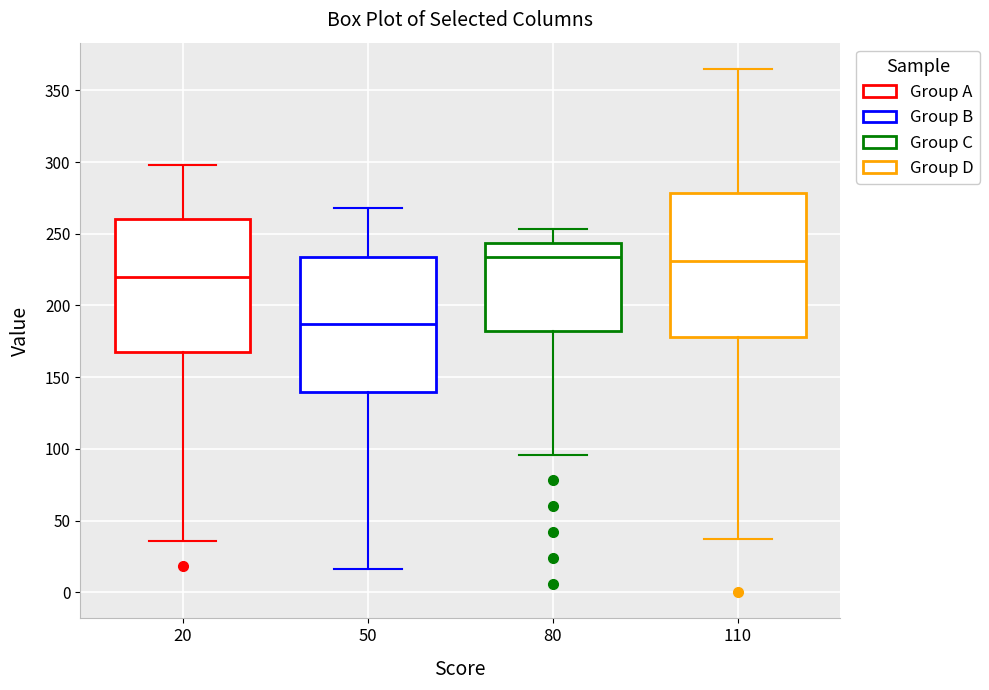

Comparing the boxes themselves (not the whiskers), which one is the tallest?

110